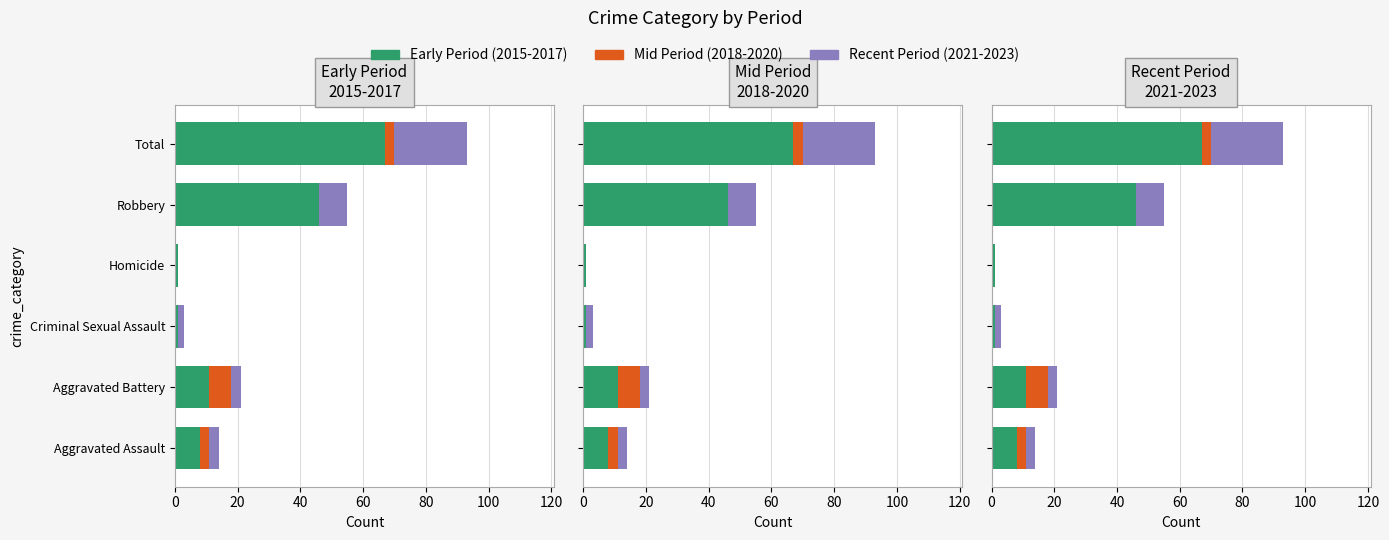

Between Aggravated Battery and Robbery, which is larger?

Robbery